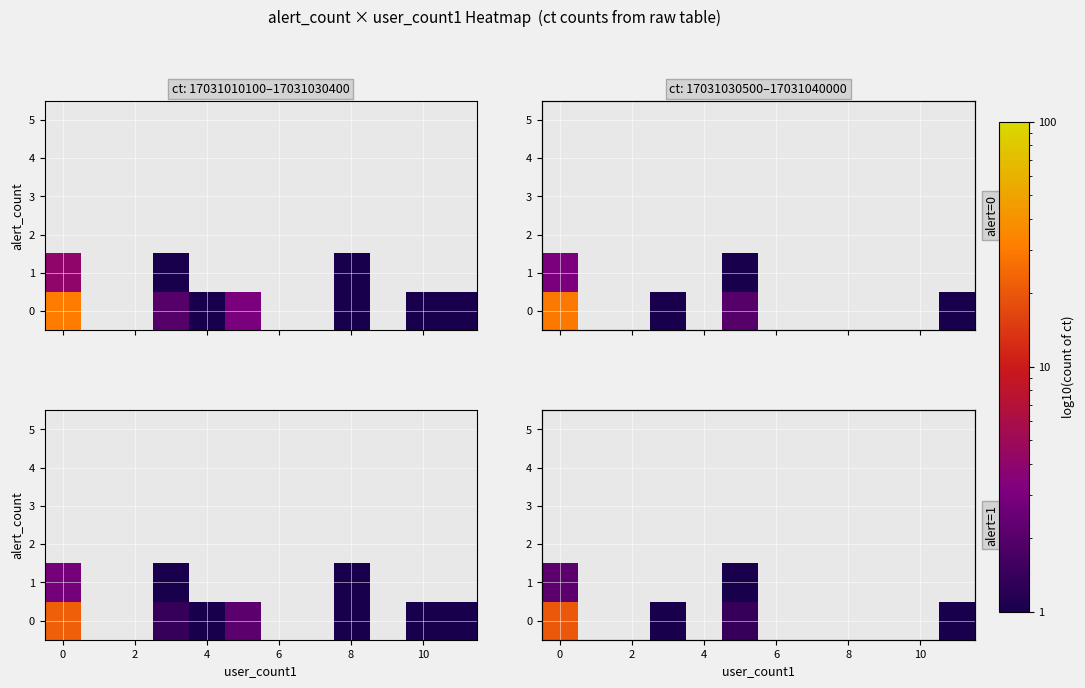

Is it true that row_5 equals 0.0 at 6?

True